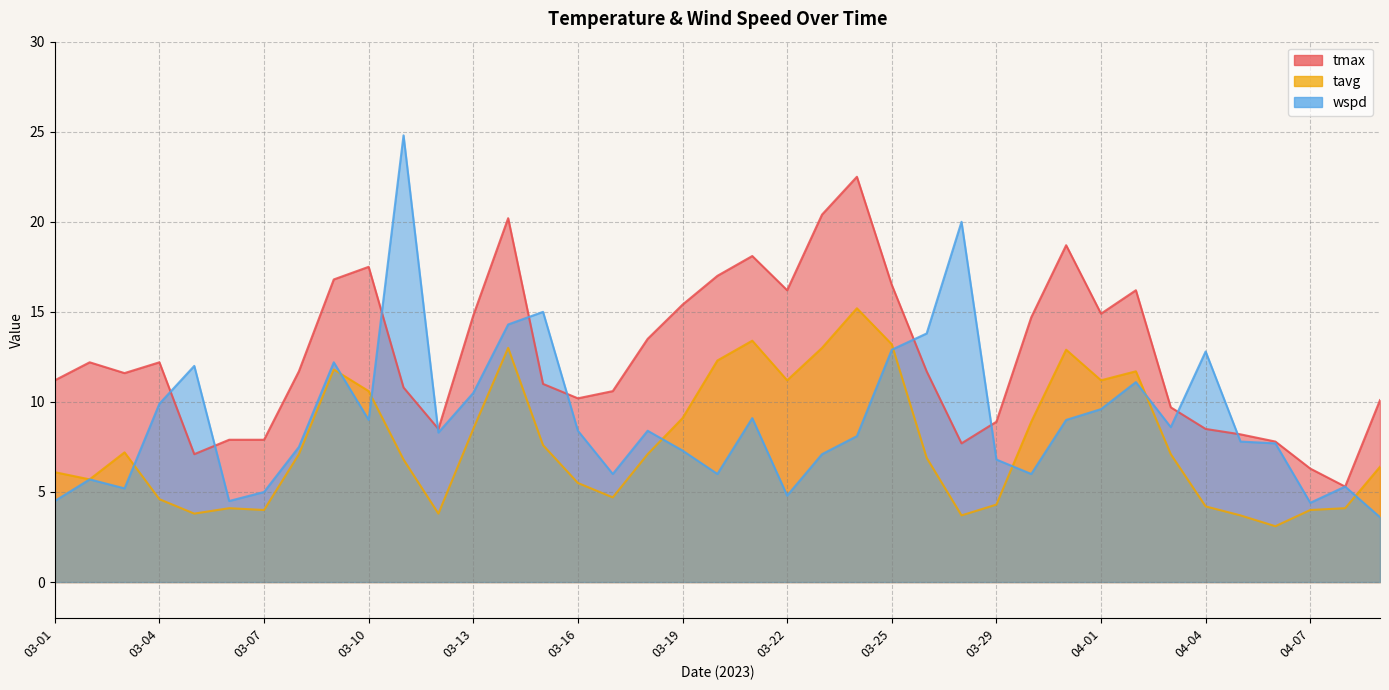

True or false: tmax has a value of 14.7 at 03-30.

True